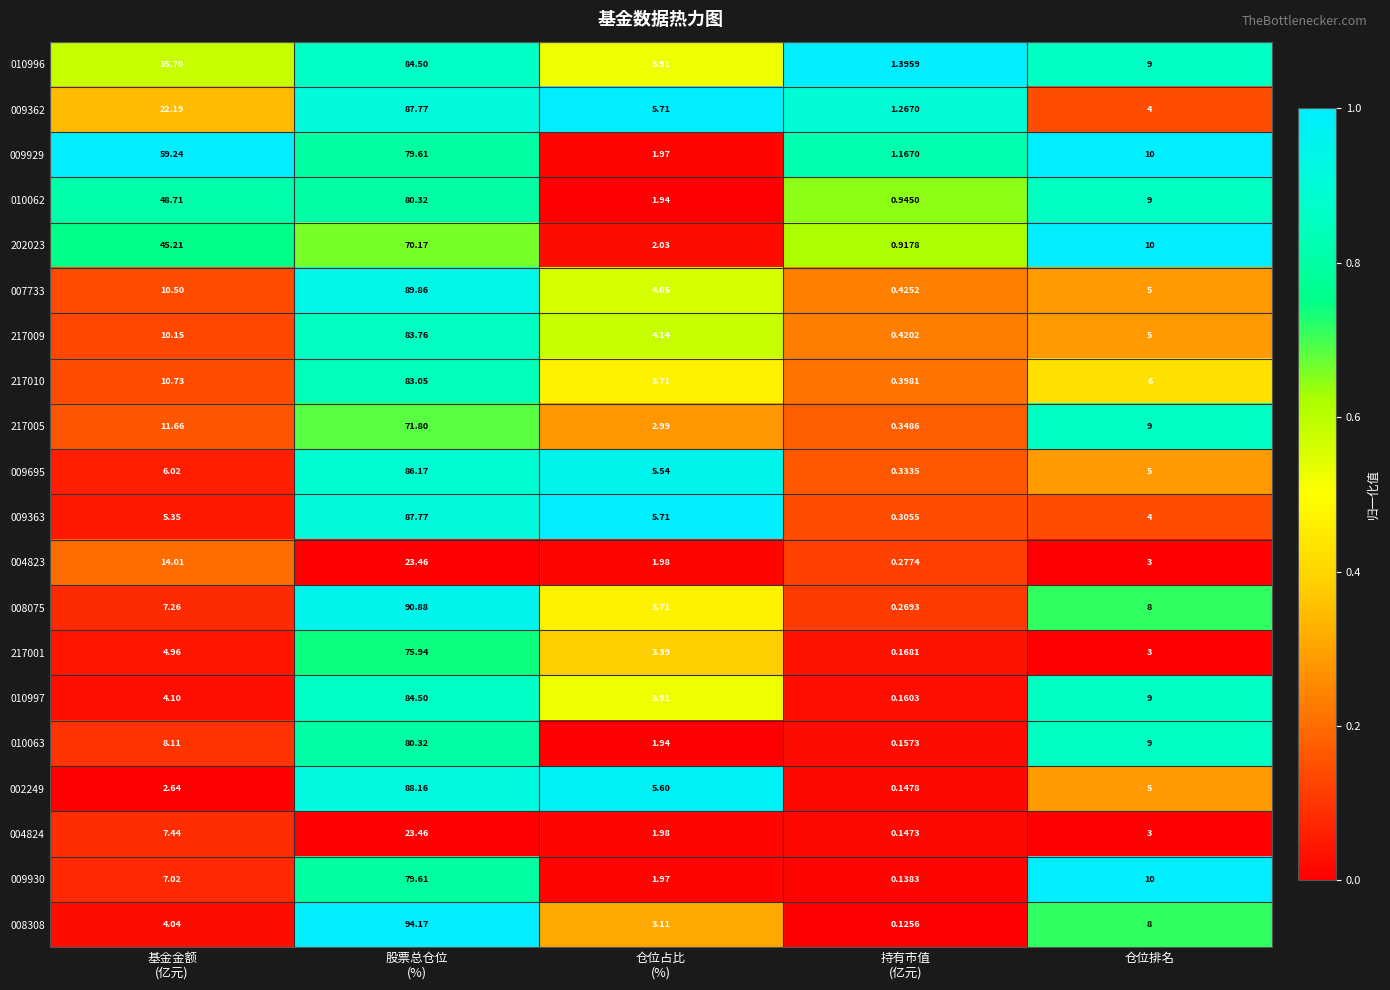

At which category is the sum across all series the highest?

股票总仓位
(%)